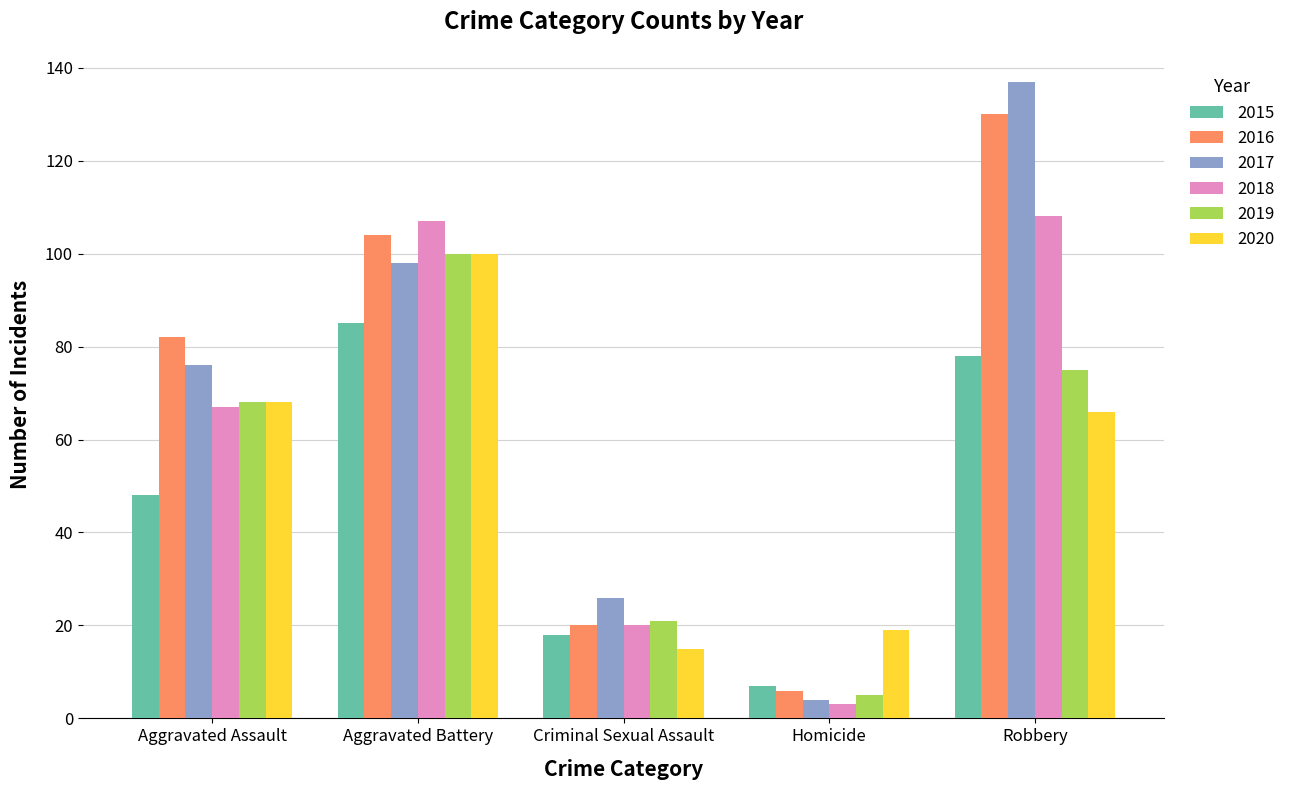

Which series has the widest spread of values?

2017